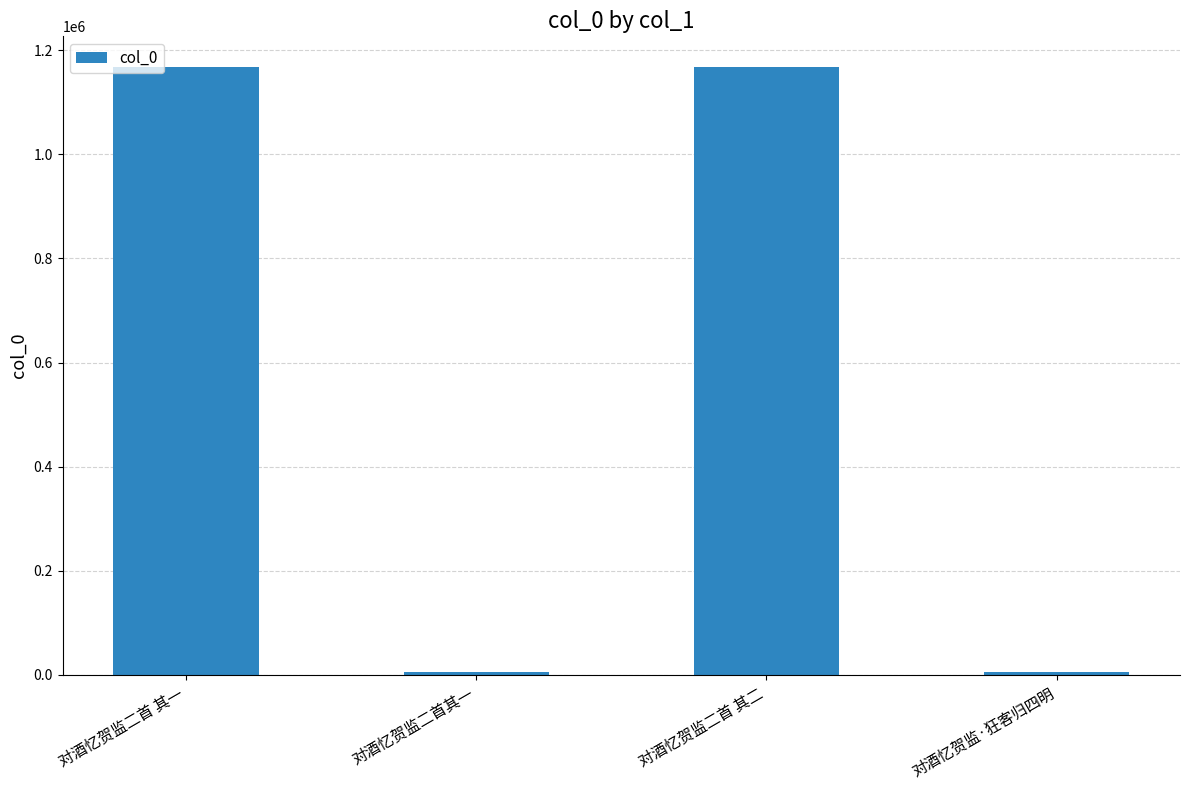

Read the value at 对酒忆贺监二首 其二.

1167938